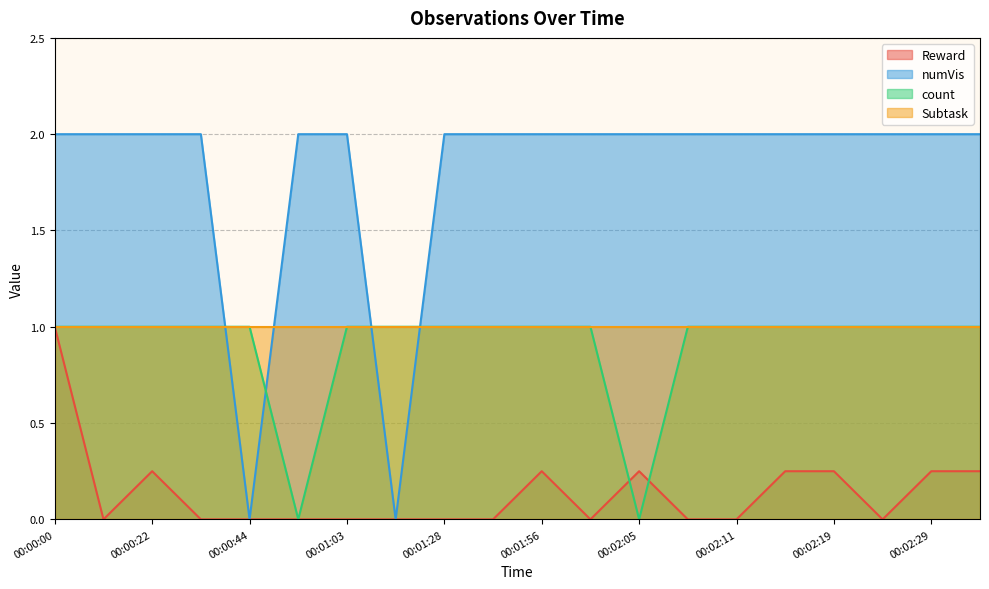

How many values in the count series are below 1?

2